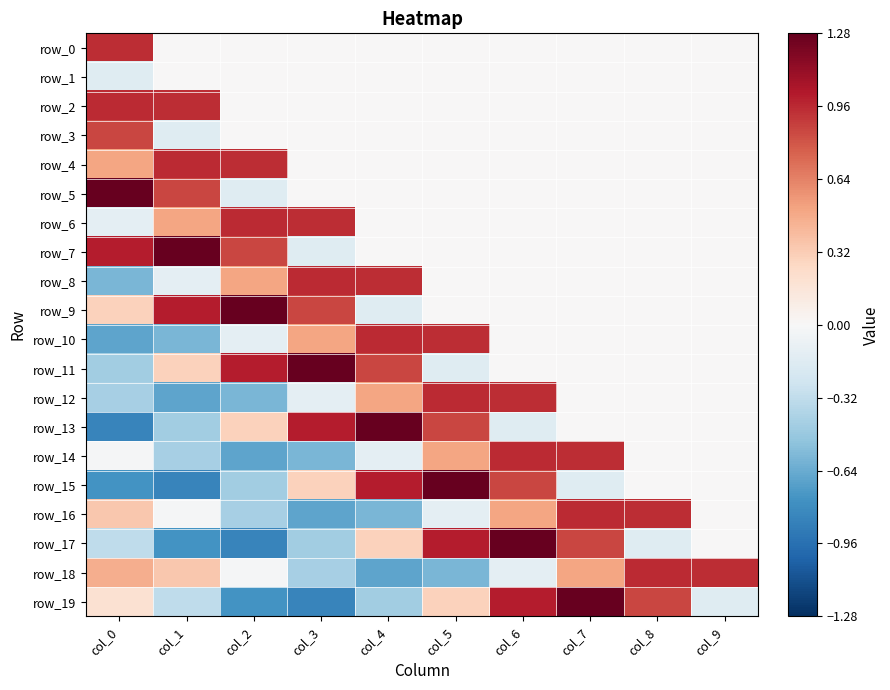

Which series has the largest total across all categories?

row_9